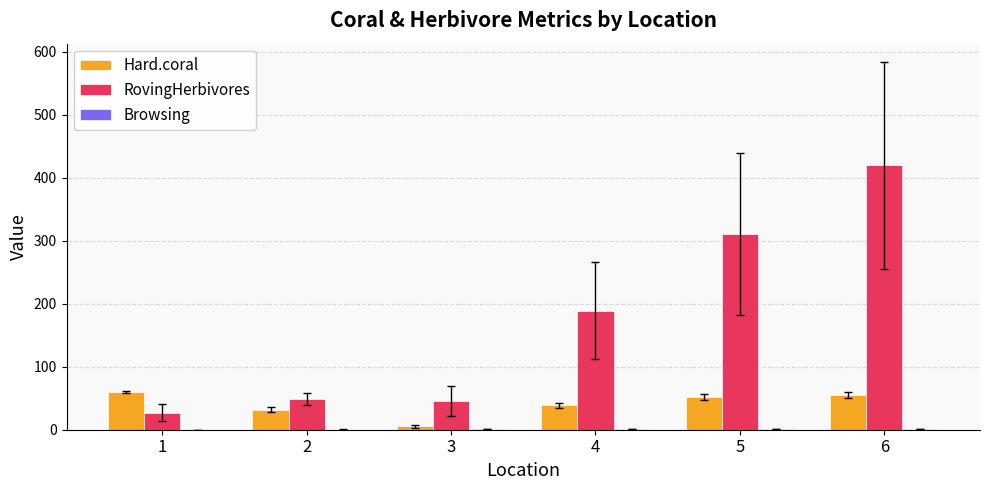

How many groups of bars are there?

6